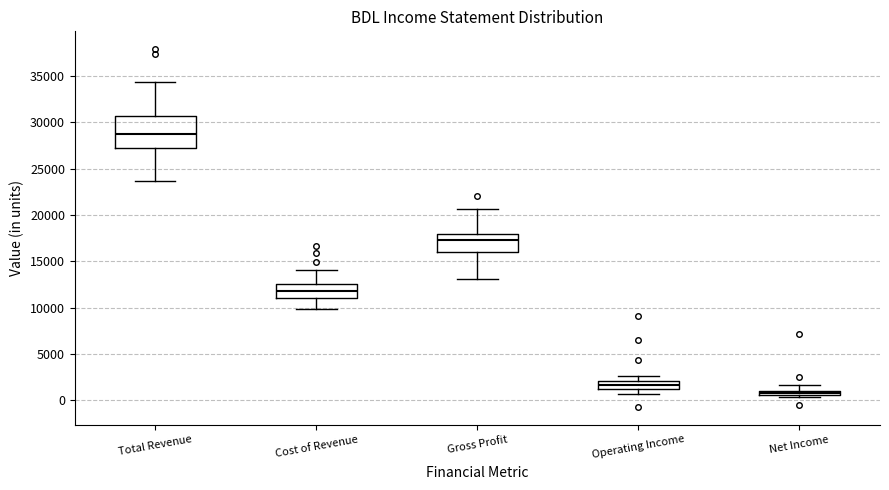

Where does the upper whisker of the box for Net Income end on the y-axis? The values are not printed on the chart, so give them approximately, as read against the axis.

1500